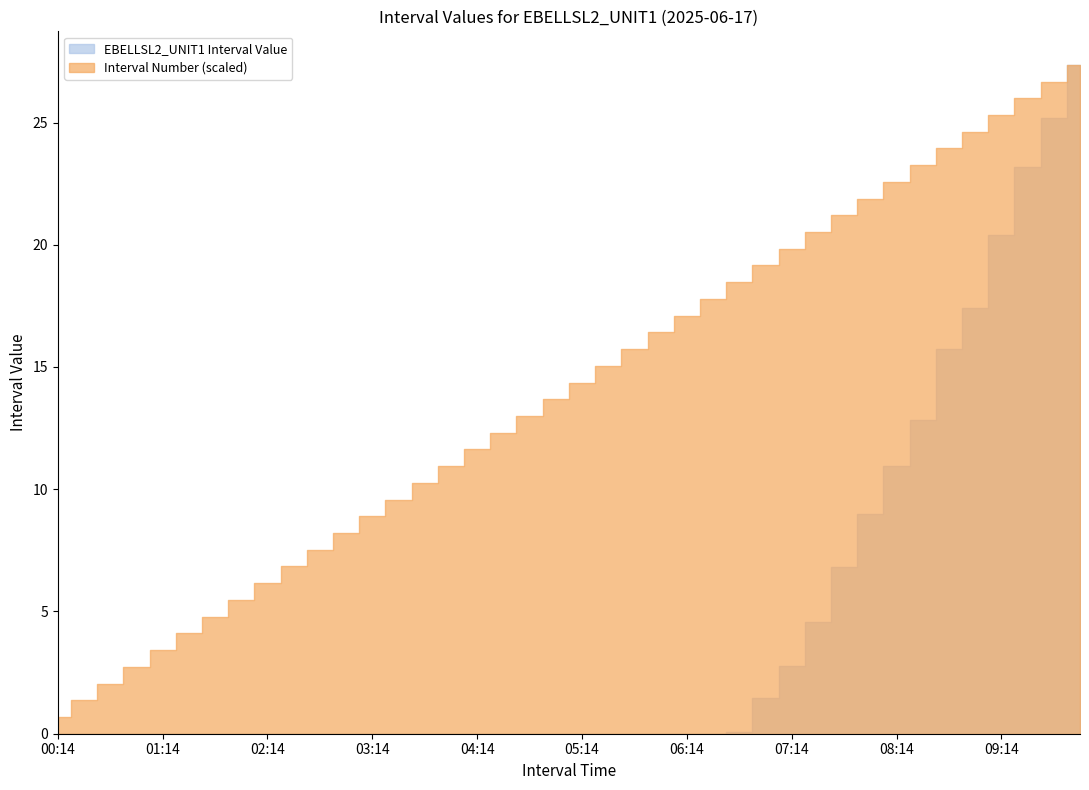

Rank the series by their maximum value, from lowest to highest.

EBELLSL2_UNIT1, Interval Number